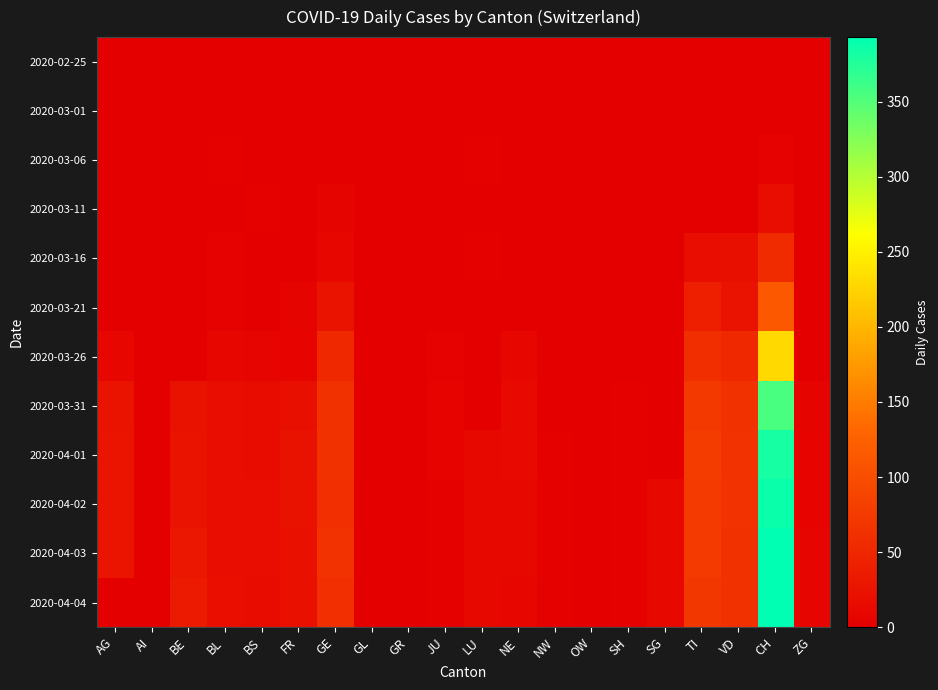

List the series in order of their peak value, lowest first.

2020-02-25, 2020-03-01, 2020-03-06, 2020-03-11, 2020-03-16, 2020-03-21, 2020-03-26, 2020-03-31, 2020-04-01, 2020-04-02, 2020-04-03, 2020-04-04